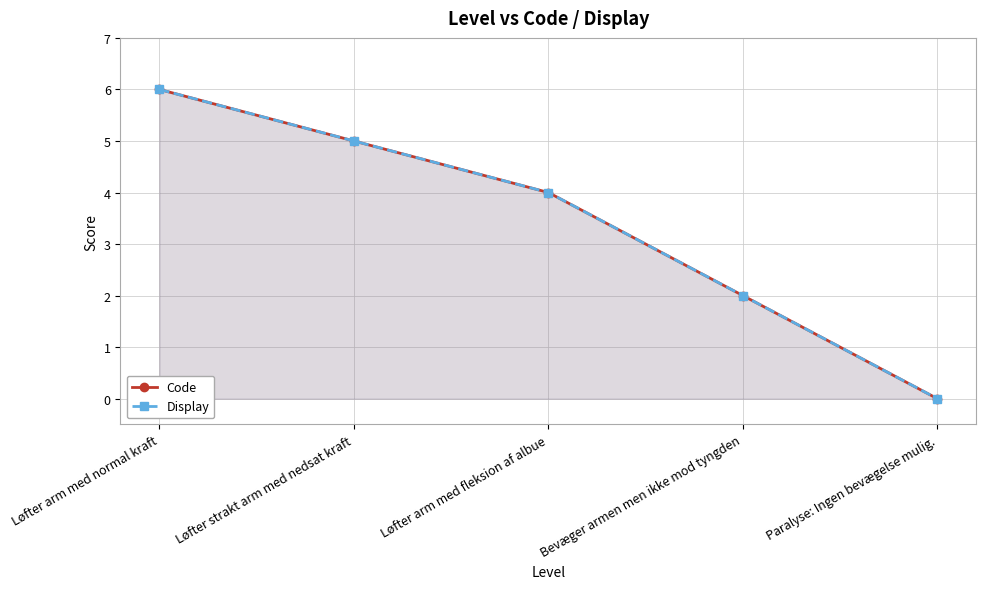

What is the sum of all Display values?

17